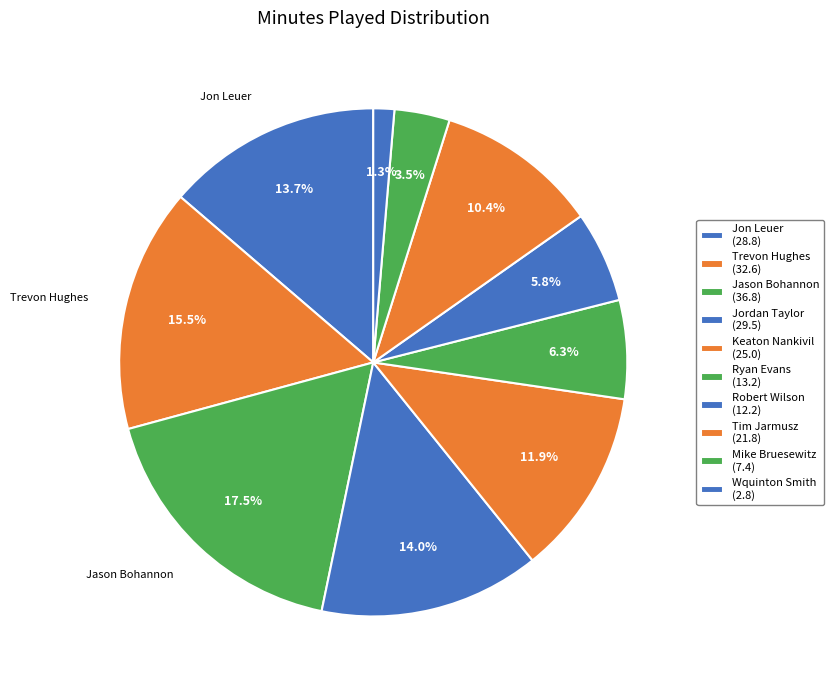

What percentage do Jon Leuer and Wquinton Smith together represent?

15.0%